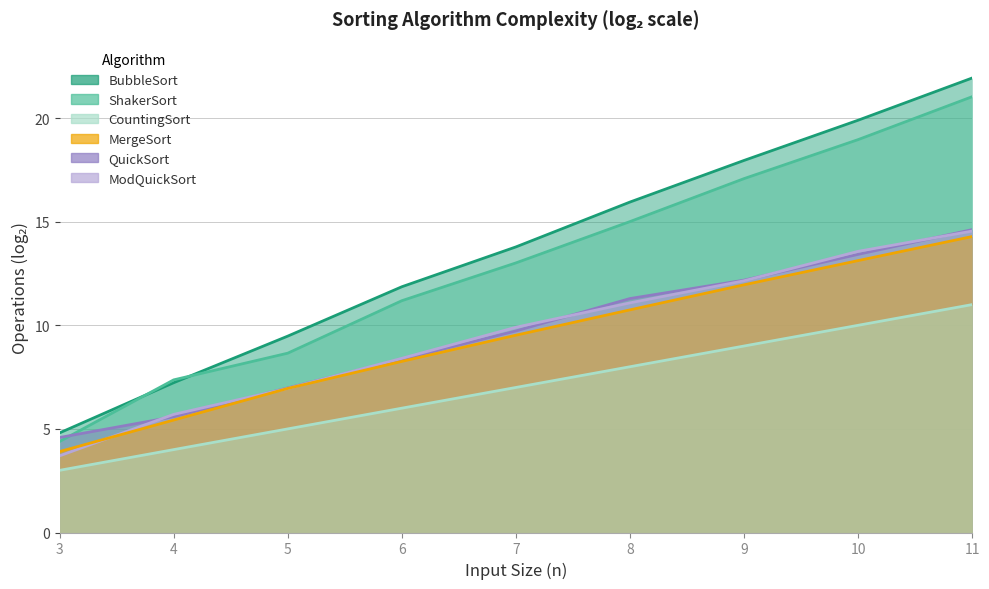

What is the difference between the maximum and minimum values in the MergeSort series?

10.4